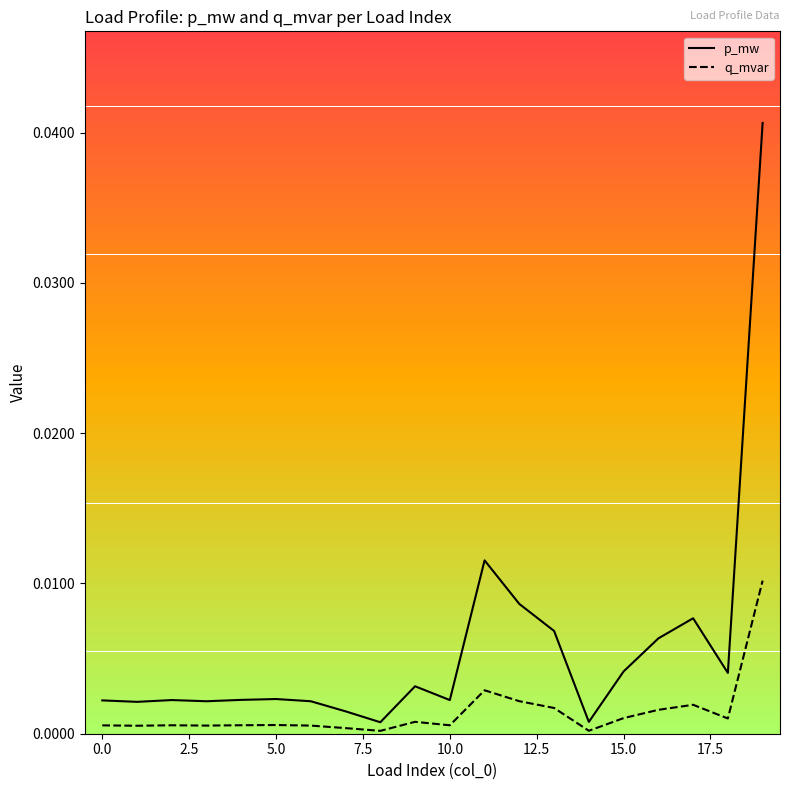

At how many categories does at least one series exceed 0?

20